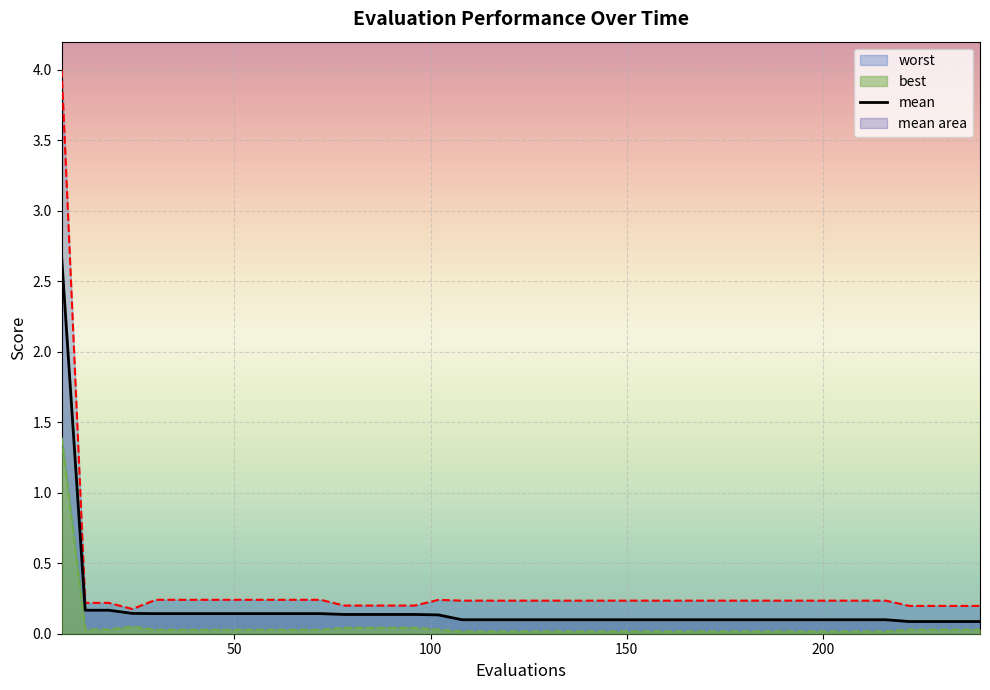

True or false: best and worst cross at least once.

False